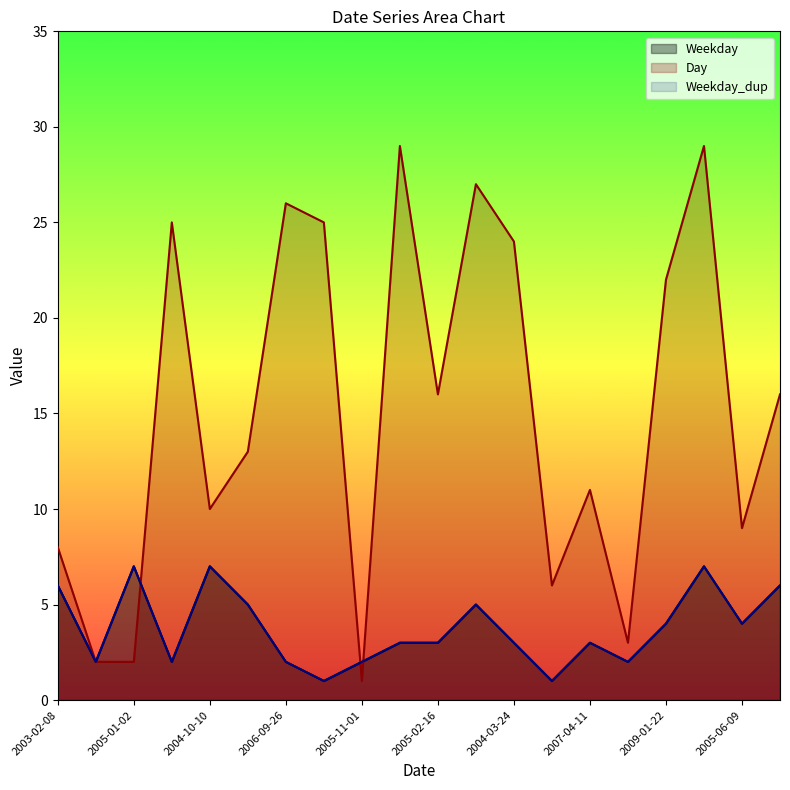

What are all the series names shown in the legend?

Weekday, Day, Weekday_dup